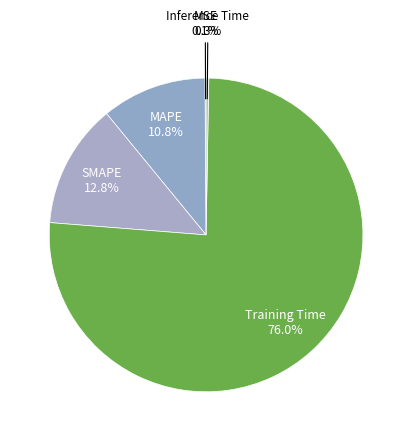

What is the largest slice in the pie chart?

Training Time